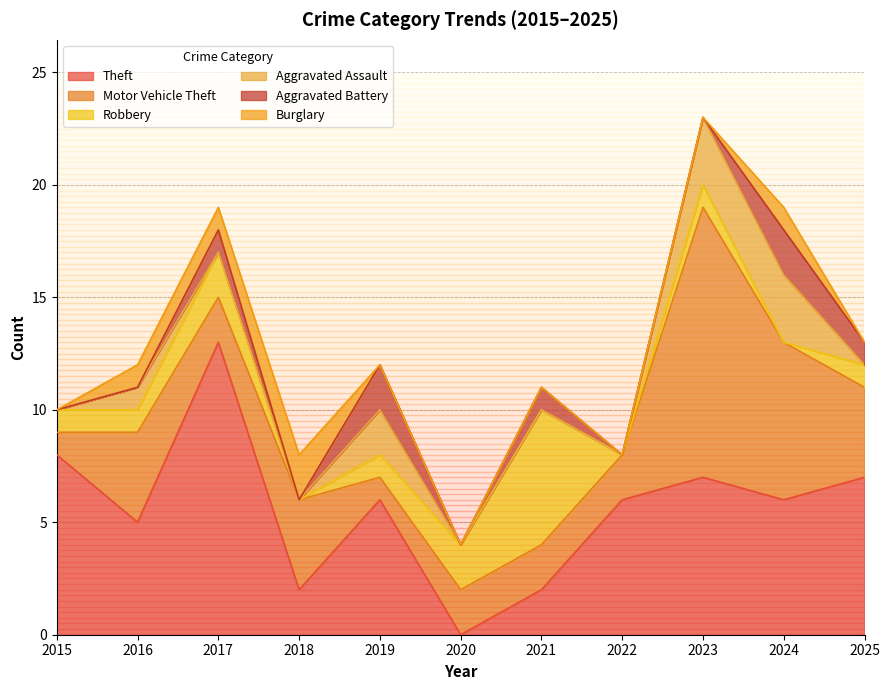

What is the maximum value for Burglary?

2